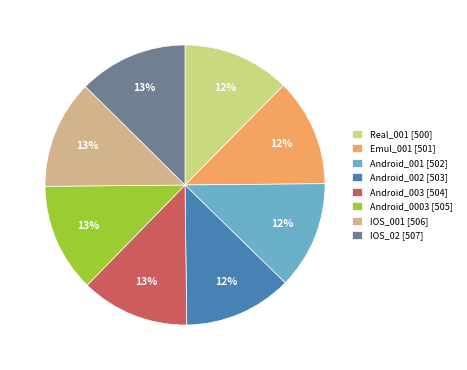

True or false: Android_0003 accounts for 13% of the total.

True